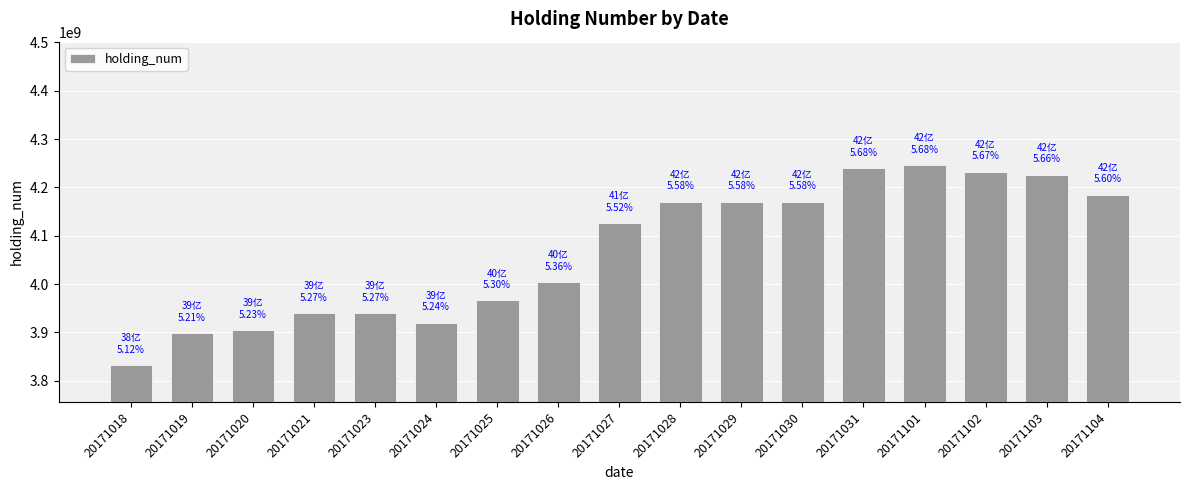

What is the maximum value shown in the chart?

4246548000